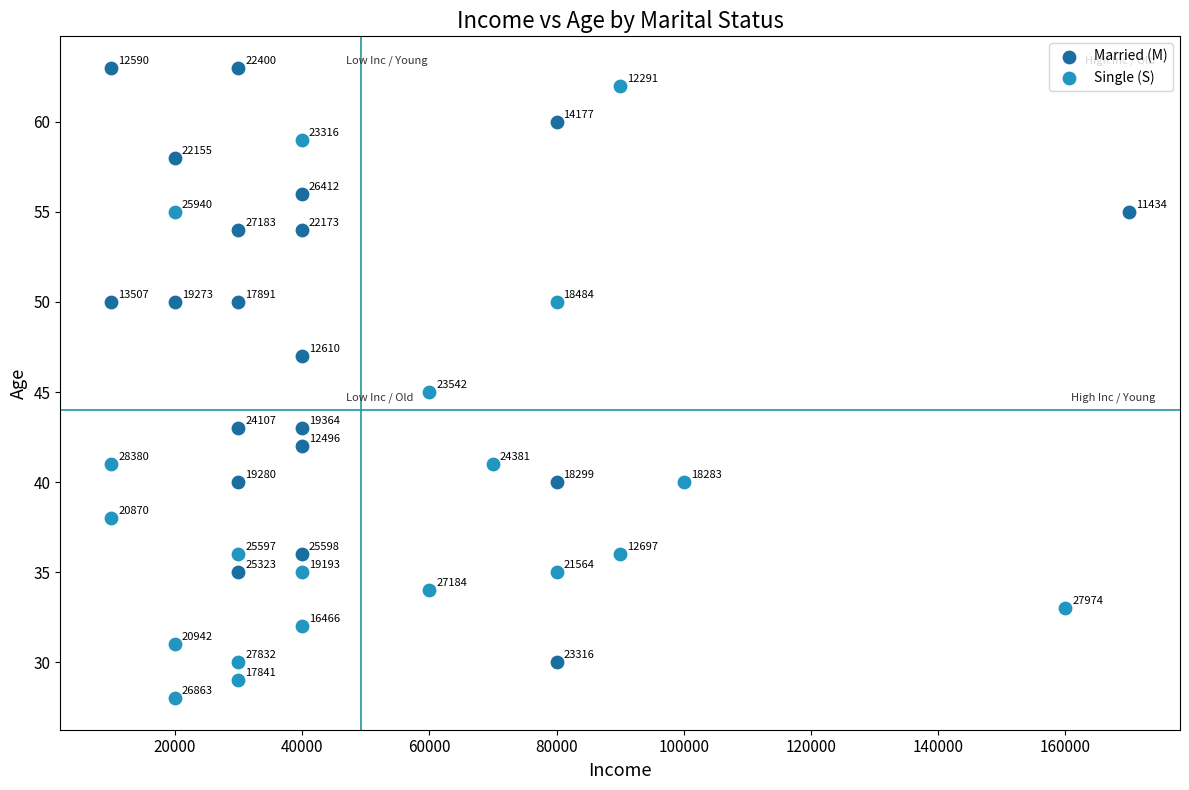

Which series contains the highest Y value?

Married (M)